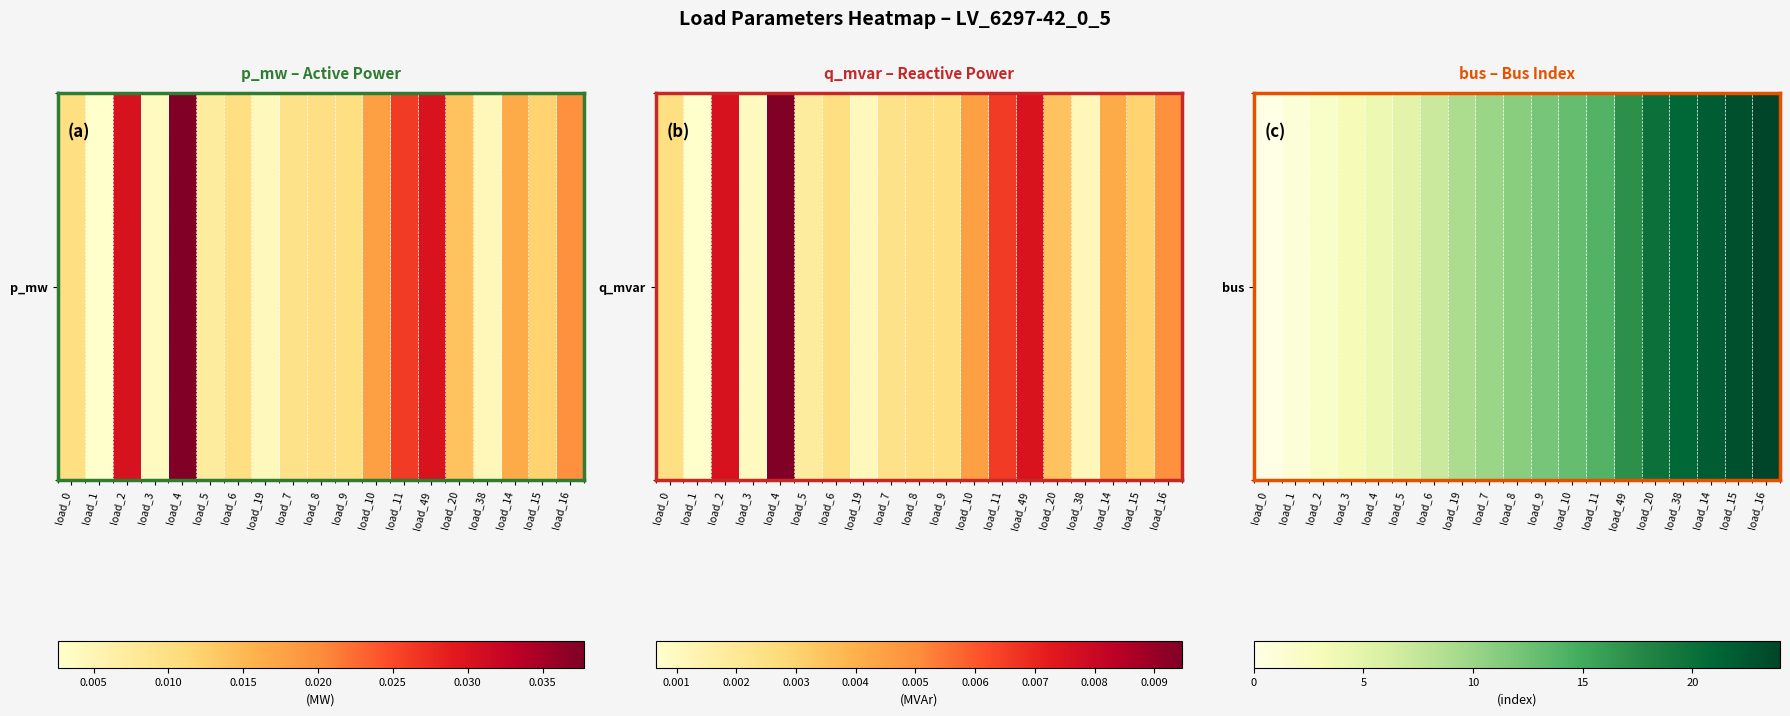

Read the value at load_10, to the nearest 5.

15